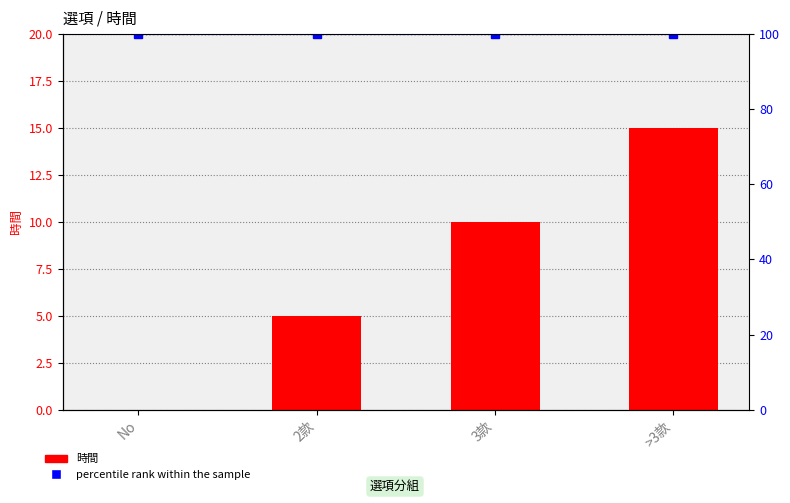

Which series has the largest total across all categories?

percentile rank within the sample